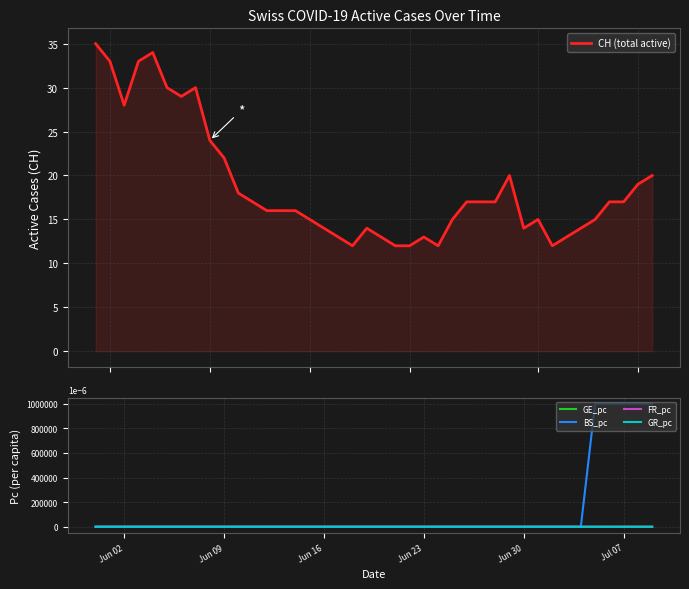

Reading left to right, transcribe all the data shown in this chart.

CH (total active): 35.0	33.0	28.0	33.0	34.0	30.0	29.0	30.0	24.0	22.0	18.0	17.0	16.0	16.0	16.0	15.0	14.0	13.0	12.0	14.0	13.0	12.0	12.0	13.0	12.0	15.0	17.0	17.0	17.0	20.0	14.0	15.0	12.0	13.0	14.0	15.0	17.0	17.0	19.0	20.0
GE_pc: 0.0	0.0	0.0	0.0	0.0	0.0	0.0	0.0	0.0	0.0	0.0	0.0	0.0	0.0	0.0	0.0	0.0	0.0	0.0	0.0	0.0	0.0	0.0	0.0	0.0	0.0	0.0	0.0	0.0	0.0	0.0	0.0	0.0	0.0	0.0	0.0	0.0	0.0	0.0	0.0
BS_pc: 0.0	0.0	0.0	0.0	0.0	0.0	0.0	0.0	0.0	0.0	0.0	0.0	0.0	0.0	0.0	0.0	0.0	0.0	0.0	0.0	0.0	0.0	0.0	0.0	0.0	0.0	0.0	0.0	0.0	0.0	0.0	0.0	0.0	0.0	0.0	1.0	1.0	1.0	1.0	1.0
FR_pc: 0.0	0.0	0.0	0.0	0.0	0.0	0.0	0.0	0.0	0.0	0.0	0.0	0.0	0.0	0.0	0.0	0.0	0.0	0.0	0.0	0.0	0.0	0.0	0.0	0.0	0.0	0.0	0.0	0.0	0.0	0.0	0.0	0.0	0.0	0.0	0.0	0.0	0.0	0.0	0.0
GR_pc: 0.0	0.0	0.0	0.0	0.0	0.0	0.0	0.0	0.0	0.0	0.0	0.0	0.0	0.0	0.0	0.0	0.0	0.0	0.0	0.0	0.0	0.0	0.0	0.0	0.0	0.0	0.0	0.0	0.0	0.0	0.0	0.0	0.0	0.0	0.0	0.0	0.0	0.0	0.0	0.0